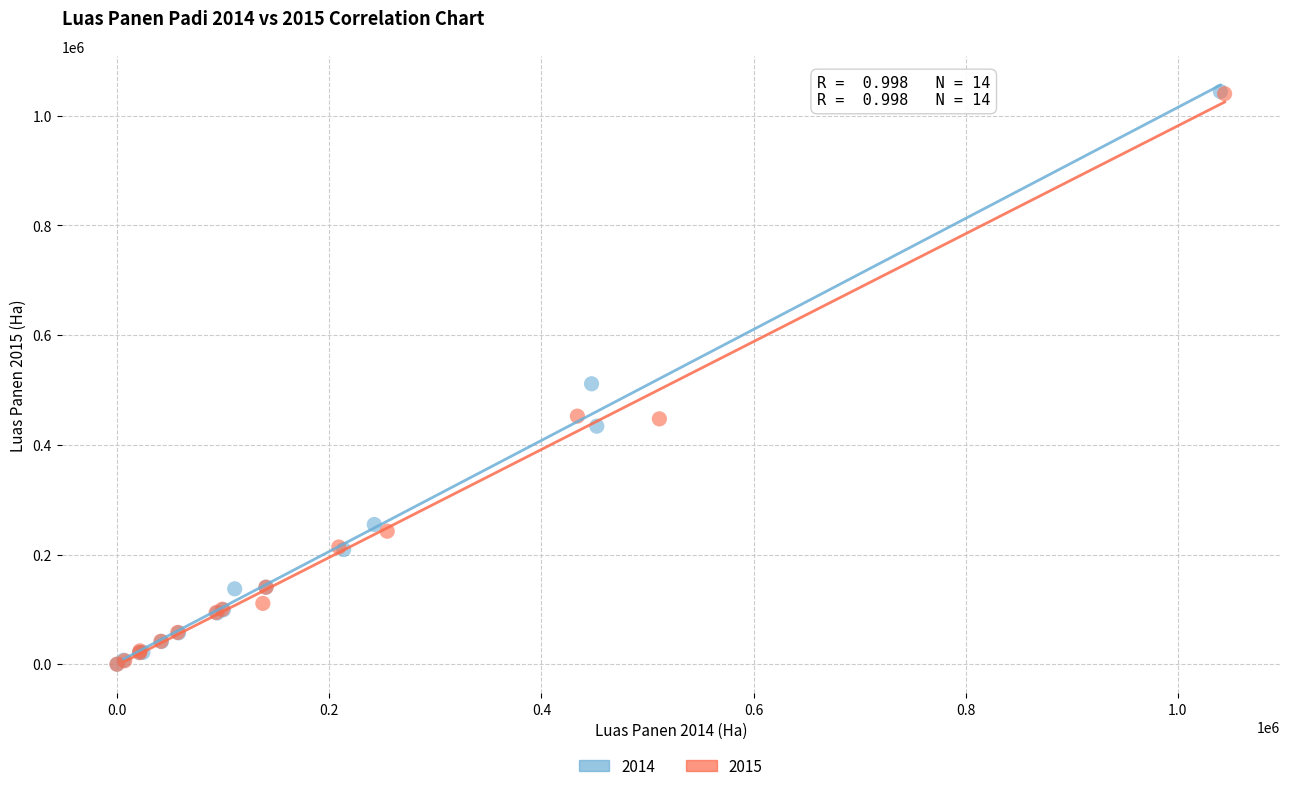

Which series has the widest spread of Y values?

2014